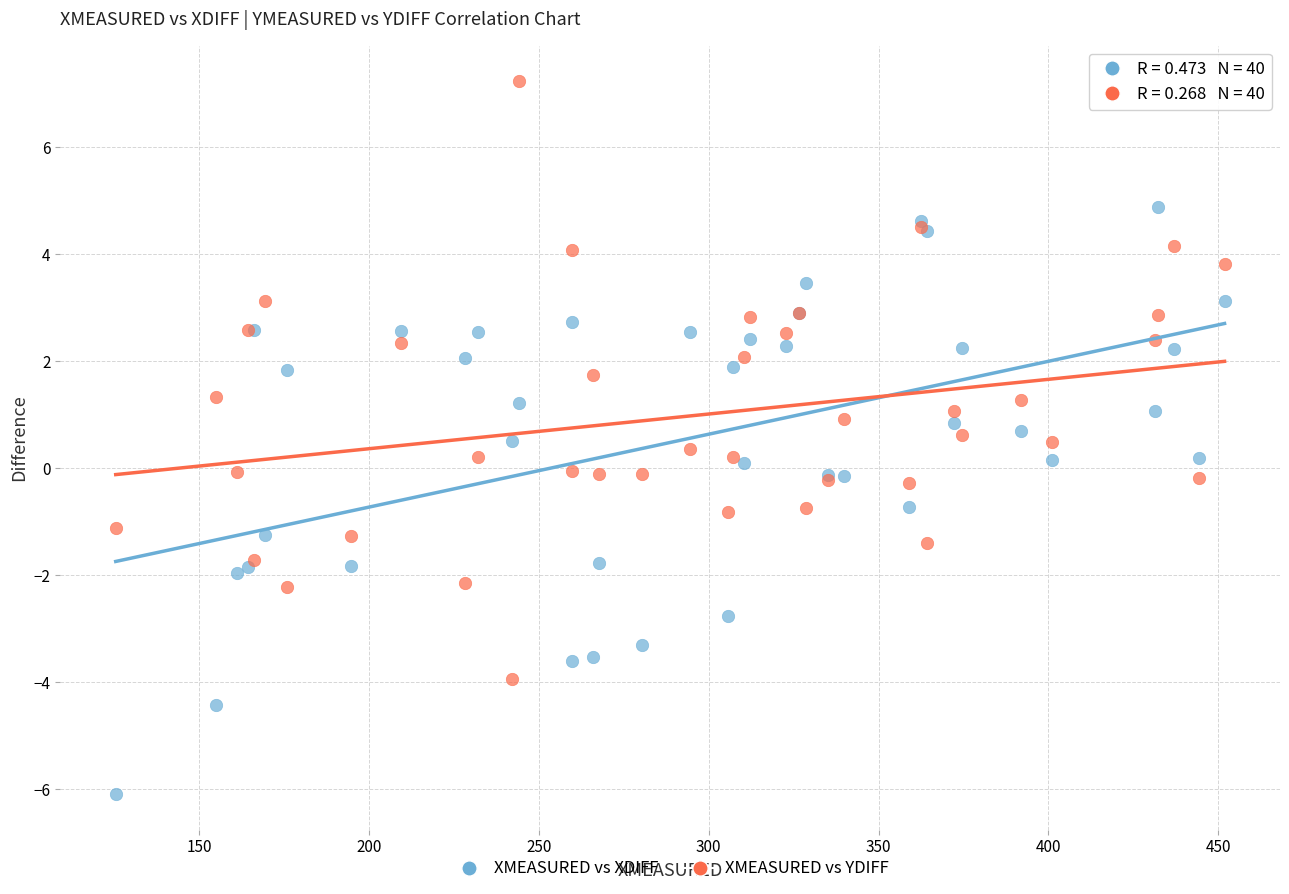

What are all the series names shown in the legend?

XMEASURED vs XDIFF, XMEASURED vs YDIFF